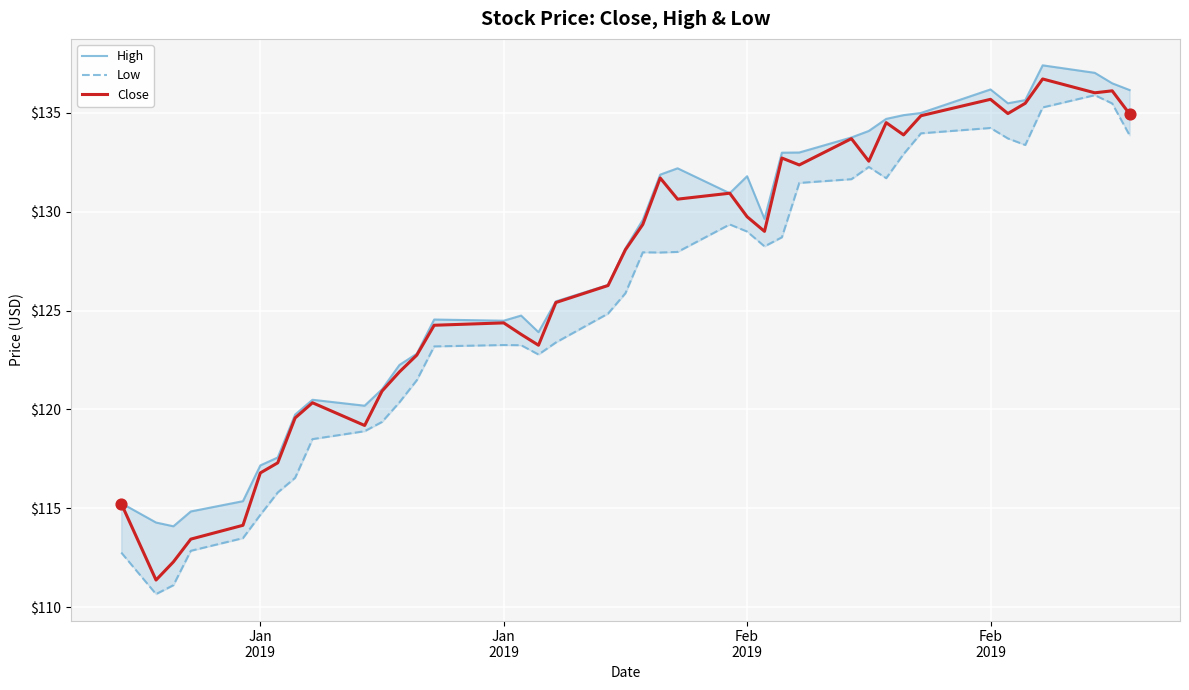

Which series contains the lowest Y value?

Low